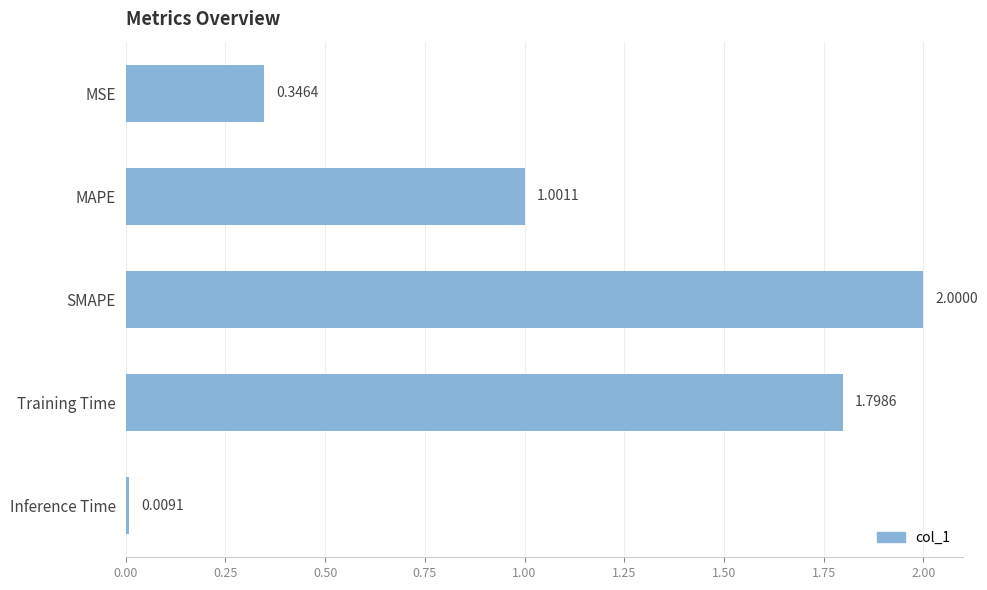

Does the chart contain stacked bars?

No